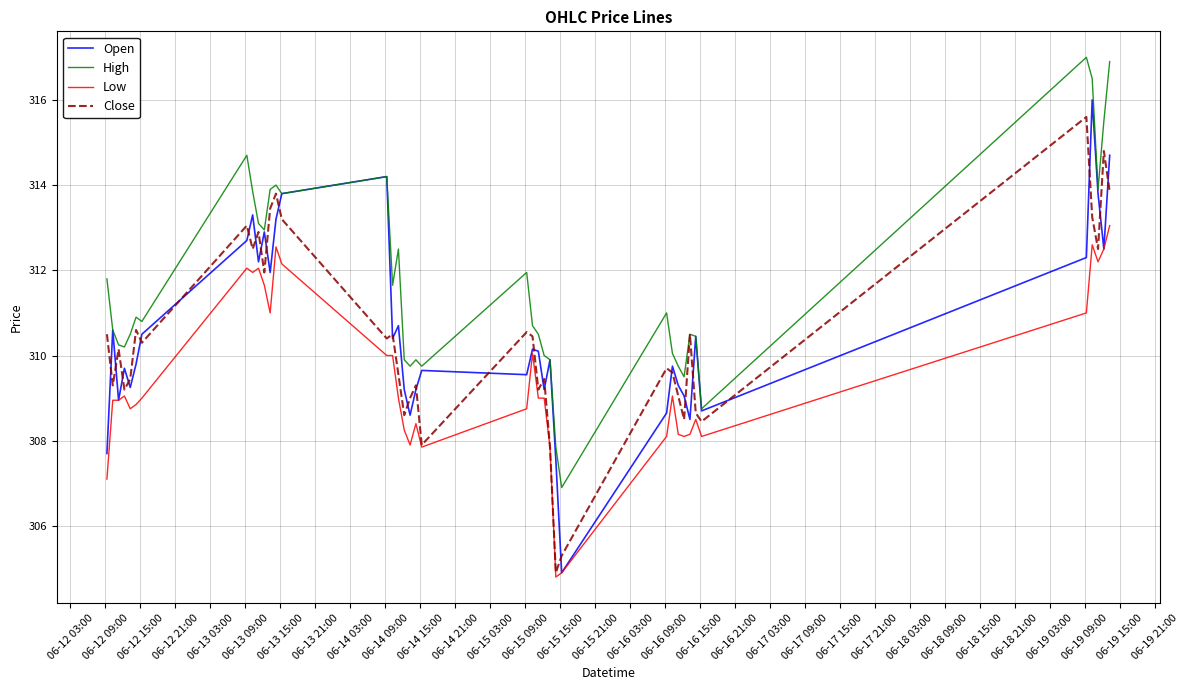

How many lines are shown in the chart?

4